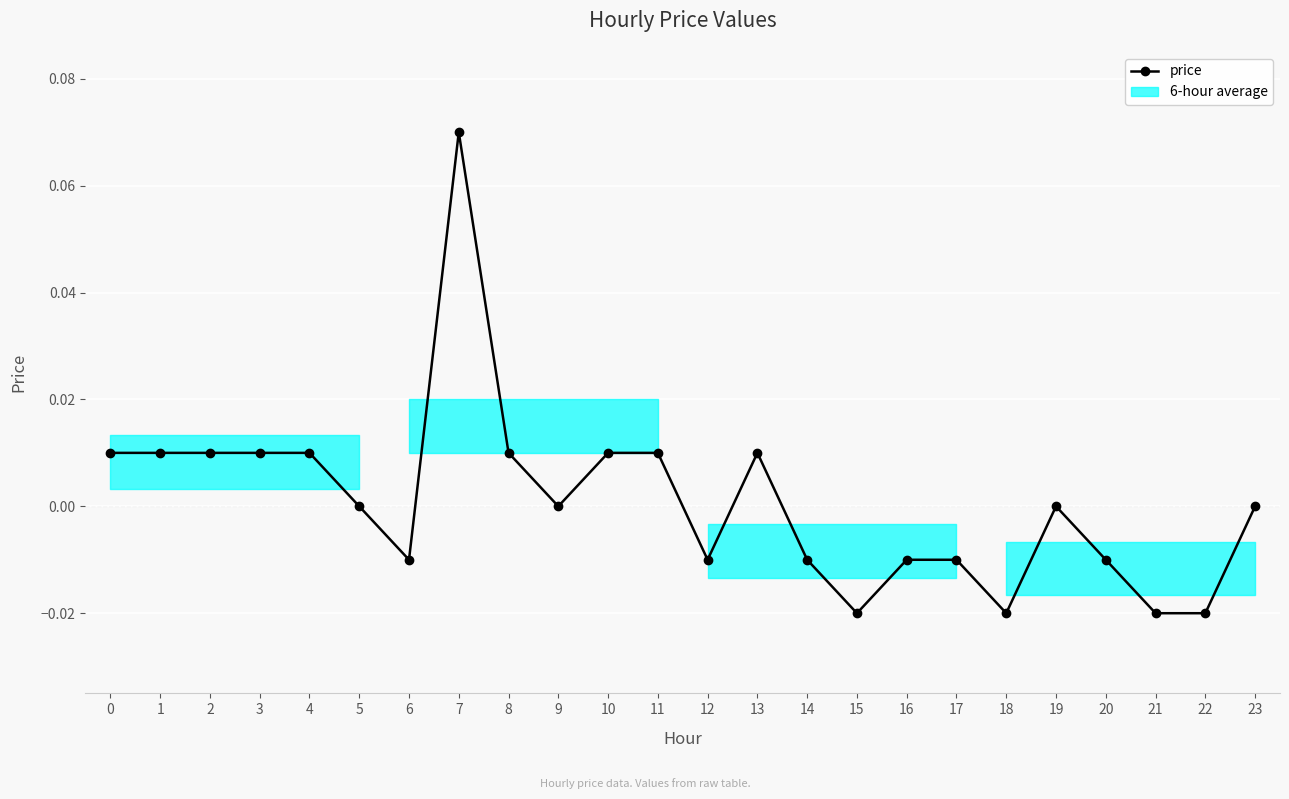

How many categories are shown in the chart?

24